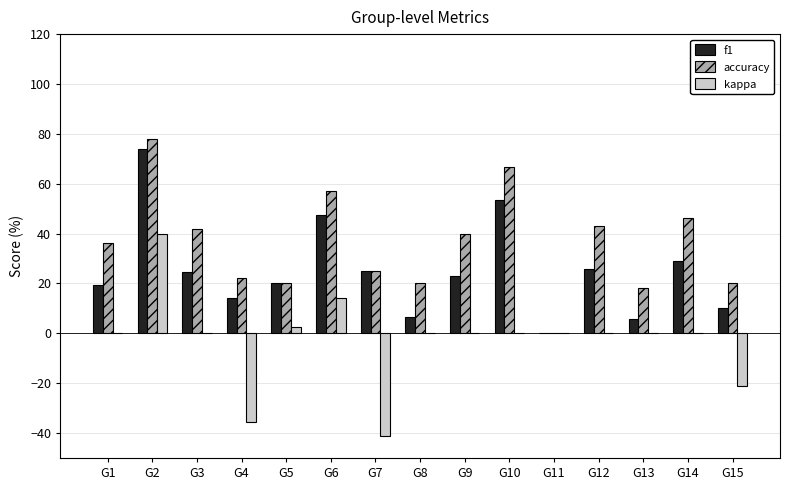

Which series has the largest total across all categories?

accuracy